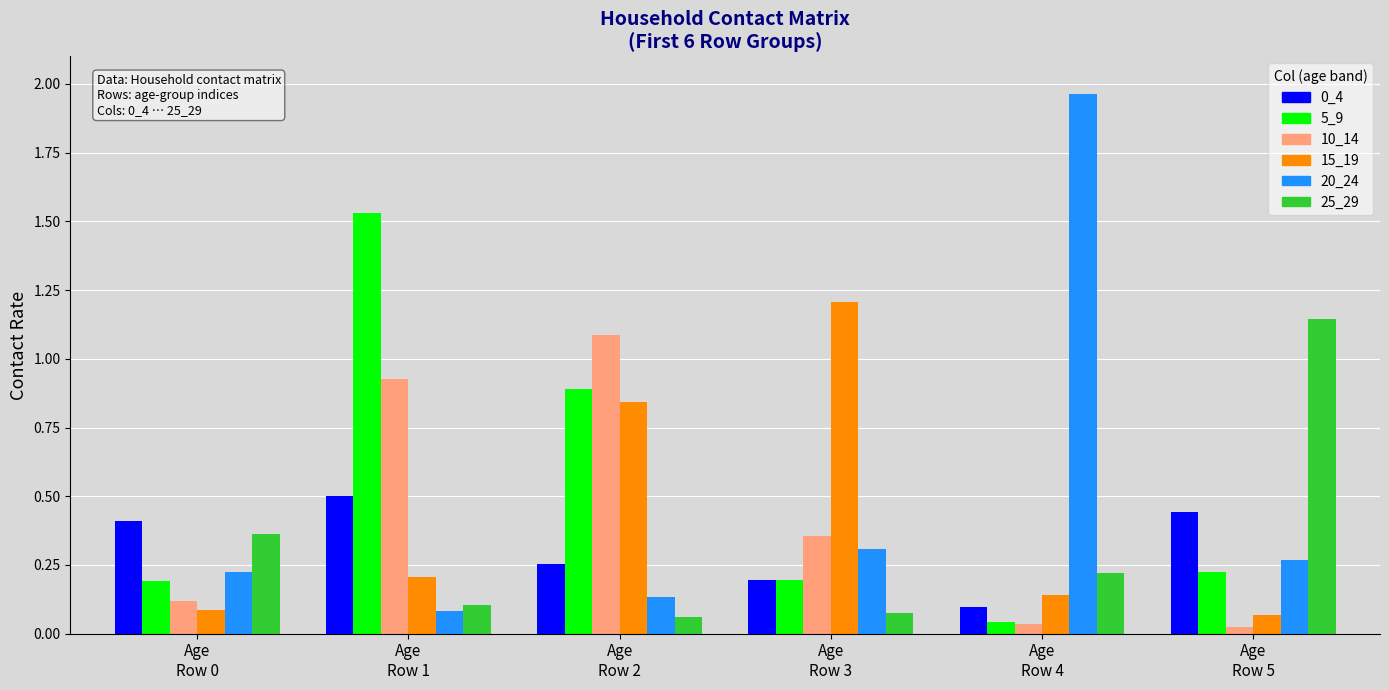

What is the sum of all 0_4 values?

1.9